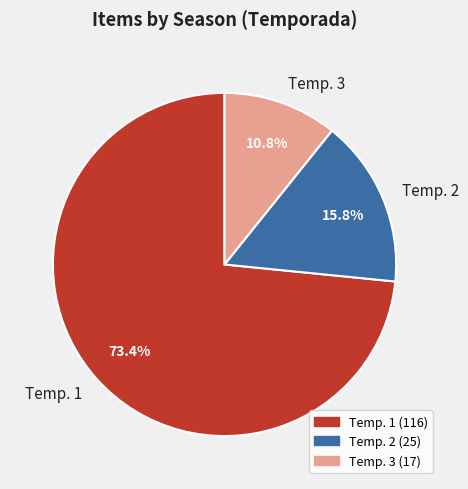

Does Temp. 3 account for over 50% of the chart?

No